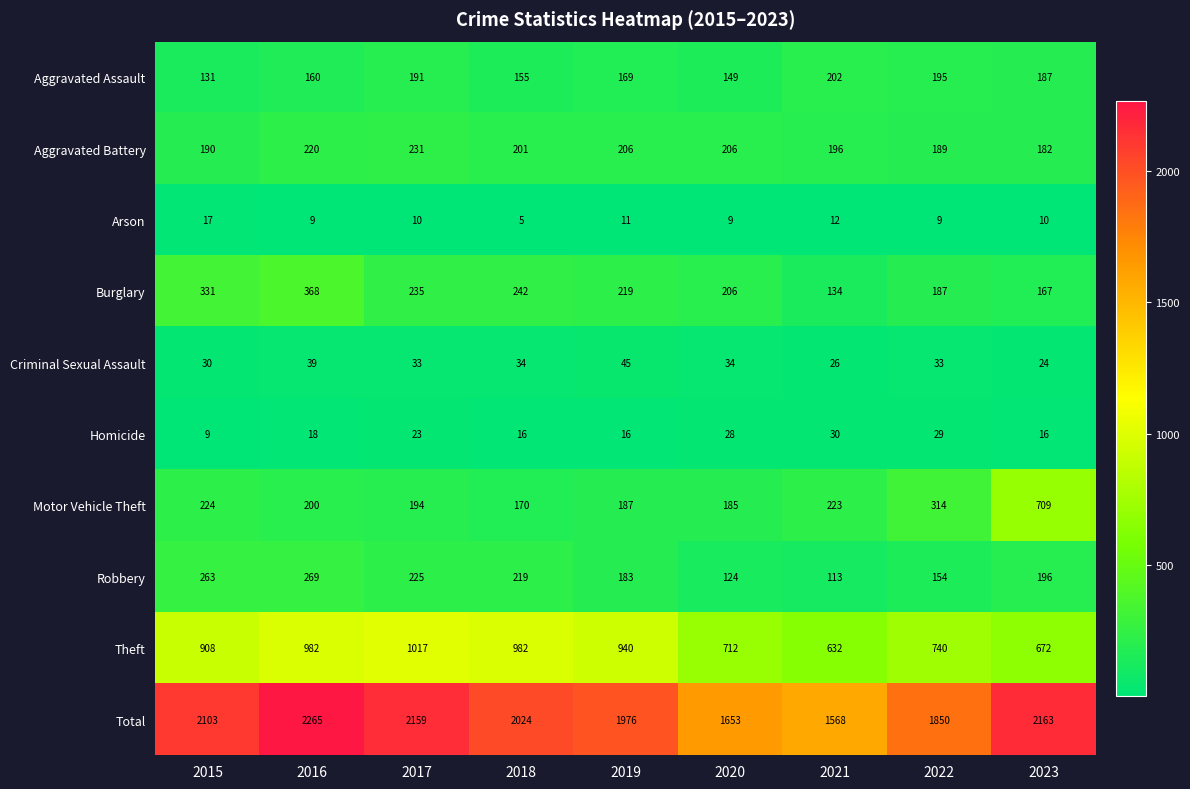

What is the sum of the Burglary values at 2021 and 2020?

340